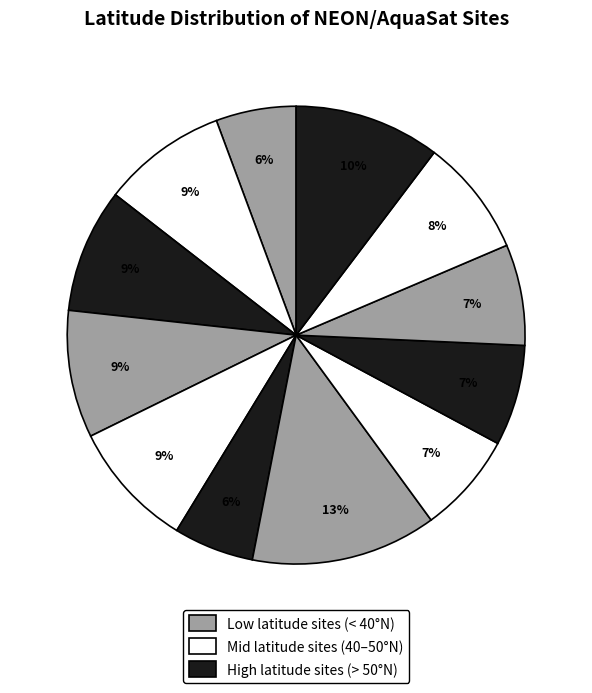

To the nearest percent, what is the average slice percentage?

8%